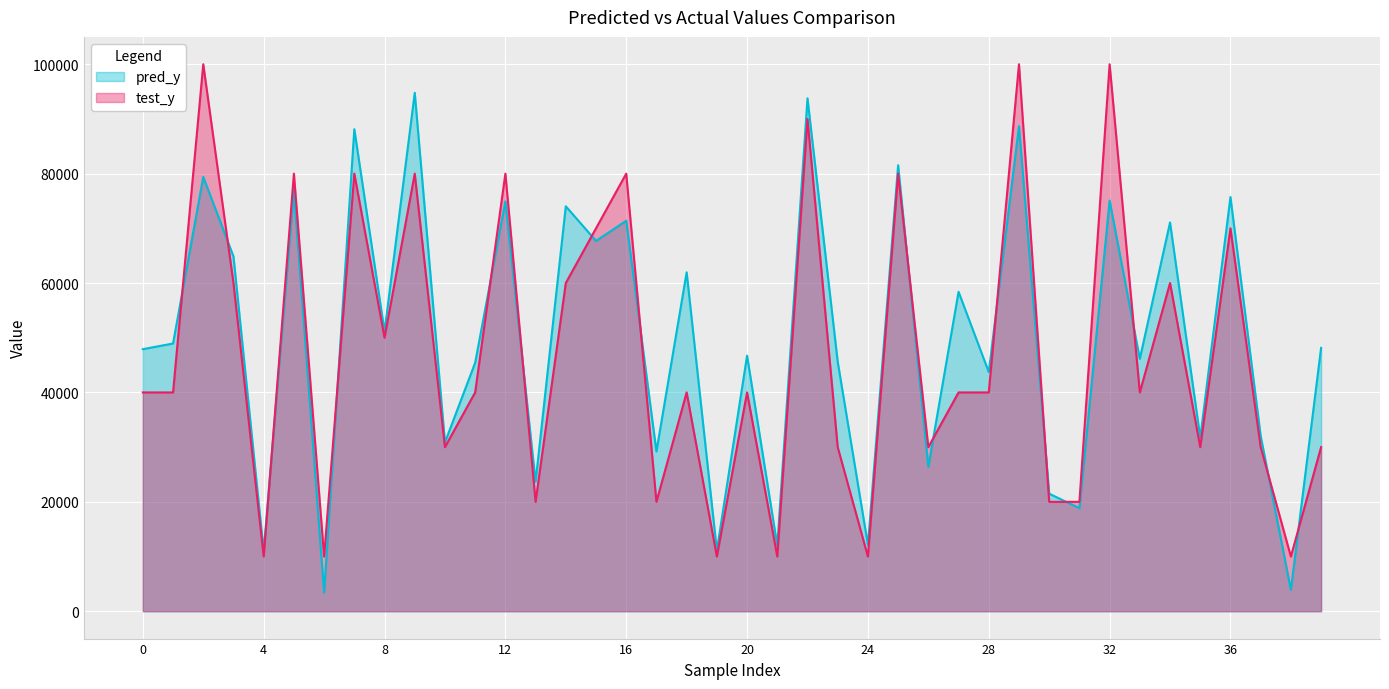

What is the difference between the highest and lowest values at 20?

6726.9